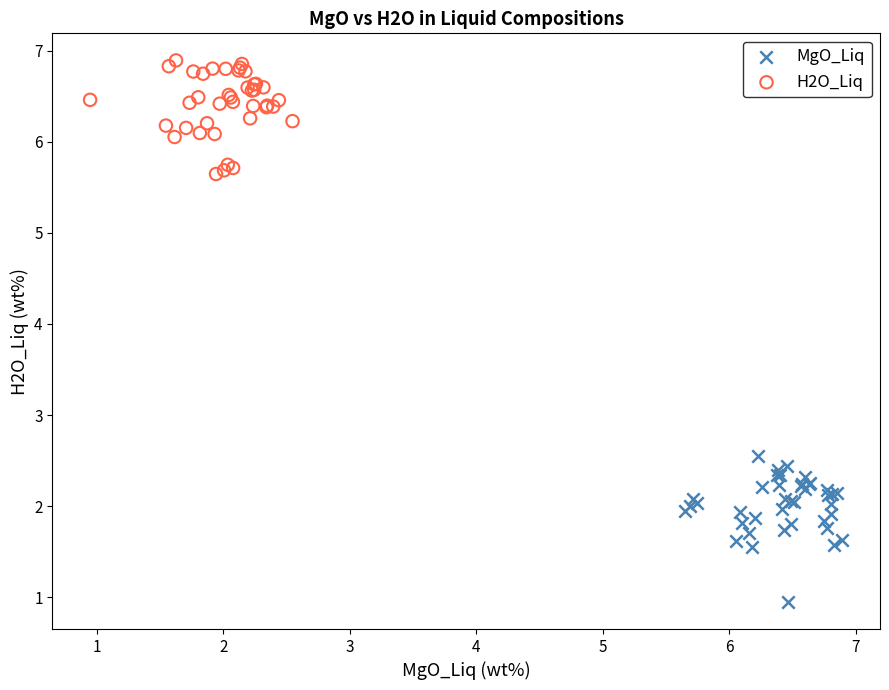

Which series reaches the minimum Y coordinate?

MgO_Liq